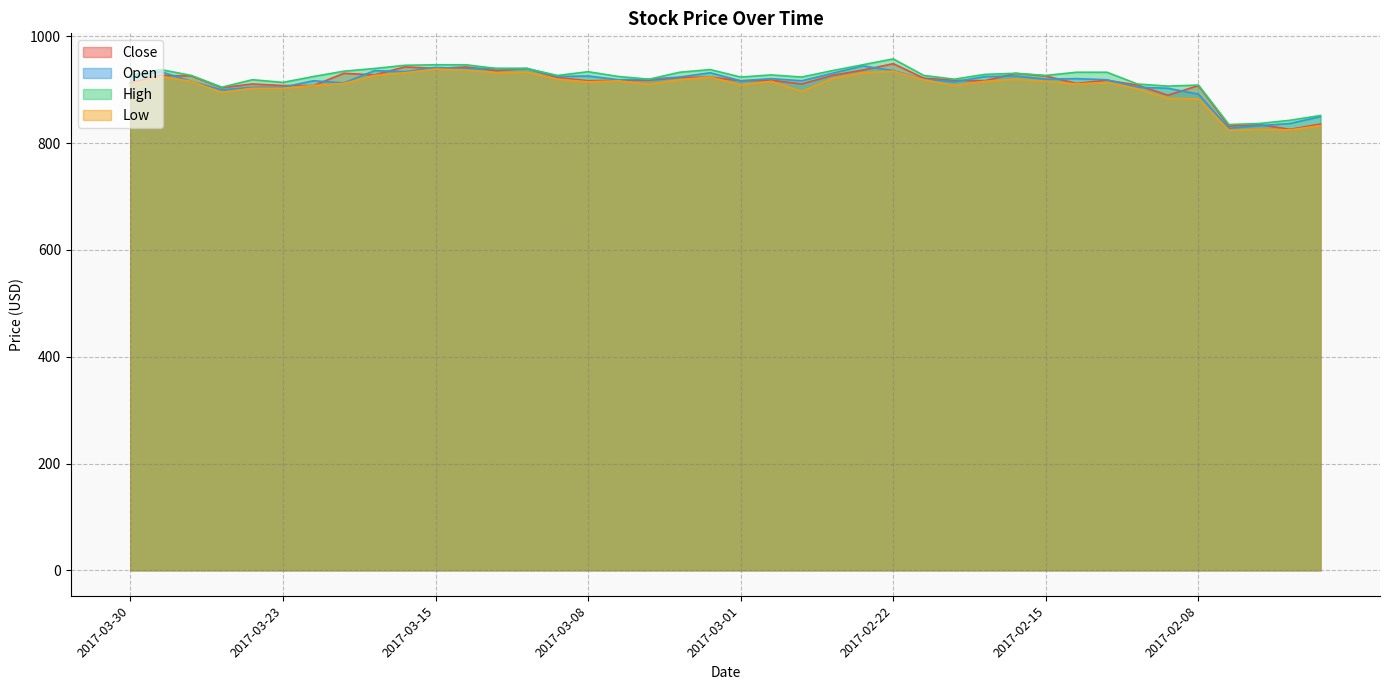

What is the sum of all Low values?

36268